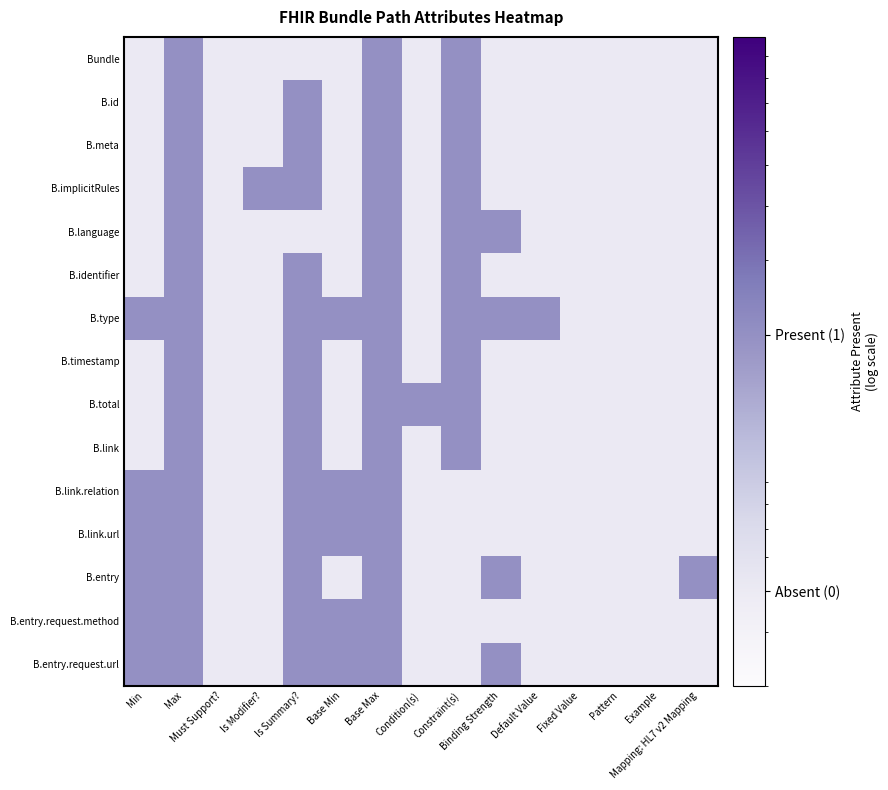

Reading left to right, transcribe all the data shown in this chart.

Bundle: Min=0.5	Max=2.0	Must Support?=0.5	Is Modifier?=0.5	Is Summary?=0.5	Base Min=0.5	Base Max=2.0	Condition(s)=0.5	Constraint(s)=2.0	Binding Strength=0.5	Default Value=0.5	Fixed Value=0.5	Pattern=0.5	Example=0.5	Mapping: HL7 v2 Mapping=0.5
B.id: Min=0.5	Max=2.0	Must Support?=0.5	Is Modifier?=0.5	Is Summary?=2.0	Base Min=0.5	Base Max=2.0	Condition(s)=0.5	Constraint(s)=2.0	Binding Strength=0.5	Default Value=0.5	Fixed Value=0.5	Pattern=0.5	Example=0.5	Mapping: HL7 v2 Mapping=0.5
B.meta: Min=0.5	Max=2.0	Must Support?=0.5	Is Modifier?=0.5	Is Summary?=2.0	Base Min=0.5	Base Max=2.0	Condition(s)=0.5	Constraint(s)=2.0	Binding Strength=0.5	Default Value=0.5	Fixed Value=0.5	Pattern=0.5	Example=0.5	Mapping: HL7 v2 Mapping=0.5
B.implicitRules: Min=0.5	Max=2.0	Must Support?=0.5	Is Modifier?=2.0	Is Summary?=2.0	Base Min=0.5	Base Max=2.0	Condition(s)=0.5	Constraint(s)=2.0	Binding Strength=0.5	Default Value=0.5	Fixed Value=0.5	Pattern=0.5	Example=0.5	Mapping: HL7 v2 Mapping=0.5
B.language: Min=0.5	Max=2.0	Must Support?=0.5	Is Modifier?=0.5	Is Summary?=0.5	Base Min=0.5	Base Max=2.0	Condition(s)=0.5	Constraint(s)=2.0	Binding Strength=2.0	Default Value=0.5	Fixed Value=0.5	Pattern=0.5	Example=0.5	Mapping: HL7 v2 Mapping=0.5
B.identifier: Min=0.5	Max=2.0	Must Support?=0.5	Is Modifier?=0.5	Is Summary?=2.0	Base Min=0.5	Base Max=2.0	Condition(s)=0.5	Constraint(s)=2.0	Binding Strength=0.5	Default Value=0.5	Fixed Value=0.5	Pattern=0.5	Example=0.5	Mapping: HL7 v2 Mapping=0.5
B.type: Min=2.0	Max=2.0	Must Support?=0.5	Is Modifier?=0.5	Is Summary?=2.0	Base Min=2.0	Base Max=2.0	Condition(s)=0.5	Constraint(s)=2.0	Binding Strength=2.0	Default Value=2.0	Fixed Value=0.5	Pattern=0.5	Example=0.5	Mapping: HL7 v2 Mapping=0.5
B.timestamp: Min=0.5	Max=2.0	Must Support?=0.5	Is Modifier?=0.5	Is Summary?=2.0	Base Min=0.5	Base Max=2.0	Condition(s)=0.5	Constraint(s)=2.0	Binding Strength=0.5	Default Value=0.5	Fixed Value=0.5	Pattern=0.5	Example=0.5	Mapping: HL7 v2 Mapping=0.5
B.total: Min=0.5	Max=2.0	Must Support?=0.5	Is Modifier?=0.5	Is Summary?=2.0	Base Min=0.5	Base Max=2.0	Condition(s)=2.0	Constraint(s)=2.0	Binding Strength=0.5	Default Value=0.5	Fixed Value=0.5	Pattern=0.5	Example=0.5	Mapping: HL7 v2 Mapping=0.5
B.link: Min=0.5	Max=2.0	Must Support?=0.5	Is Modifier?=0.5	Is Summary?=2.0	Base Min=0.5	Base Max=2.0	Condition(s)=0.5	Constraint(s)=2.0	Binding Strength=0.5	Default Value=0.5	Fixed Value=0.5	Pattern=0.5	Example=0.5	Mapping: HL7 v2 Mapping=0.5
B.link.relation: Min=2.0	Max=2.0	Must Support?=0.5	Is Modifier?=0.5	Is Summary?=2.0	Base Min=2.0	Base Max=2.0	Condition(s)=0.5	Constraint(s)=0.5	Binding Strength=0.5	Default Value=0.5	Fixed Value=0.5	Pattern=0.5	Example=0.5	Mapping: HL7 v2 Mapping=0.5
B.link.url: Min=2.0	Max=2.0	Must Support?=0.5	Is Modifier?=0.5	Is Summary?=2.0	Base Min=2.0	Base Max=2.0	Condition(s)=0.5	Constraint(s)=0.5	Binding Strength=0.5	Default Value=0.5	Fixed Value=0.5	Pattern=0.5	Example=0.5	Mapping: HL7 v2 Mapping=0.5
B.entry: Min=2.0	Max=2.0	Must Support?=0.5	Is Modifier?=0.5	Is Summary?=2.0	Base Min=0.5	Base Max=2.0	Condition(s)=0.5	Constraint(s)=0.5	Binding Strength=2.0	Default Value=0.5	Fixed Value=0.5	Pattern=0.5	Example=0.5	Mapping: HL7 v2 Mapping=2.0
B.entry.request.method: Min=2.0	Max=2.0	Must Support?=0.5	Is Modifier?=0.5	Is Summary?=2.0	Base Min=2.0	Base Max=2.0	Condition(s)=0.5	Constraint(s)=0.5	Binding Strength=0.5	Default Value=0.5	Fixed Value=0.5	Pattern=0.5	Example=0.5	Mapping: HL7 v2 Mapping=0.5
B.entry.request.url: Min=2.0	Max=2.0	Must Support?=0.5	Is Modifier?=0.5	Is Summary?=2.0	Base Min=2.0	Base Max=2.0	Condition(s)=0.5	Constraint(s)=0.5	Binding Strength=2.0	Default Value=0.5	Fixed Value=0.5	Pattern=0.5	Example=0.5	Mapping: HL7 v2 Mapping=0.5